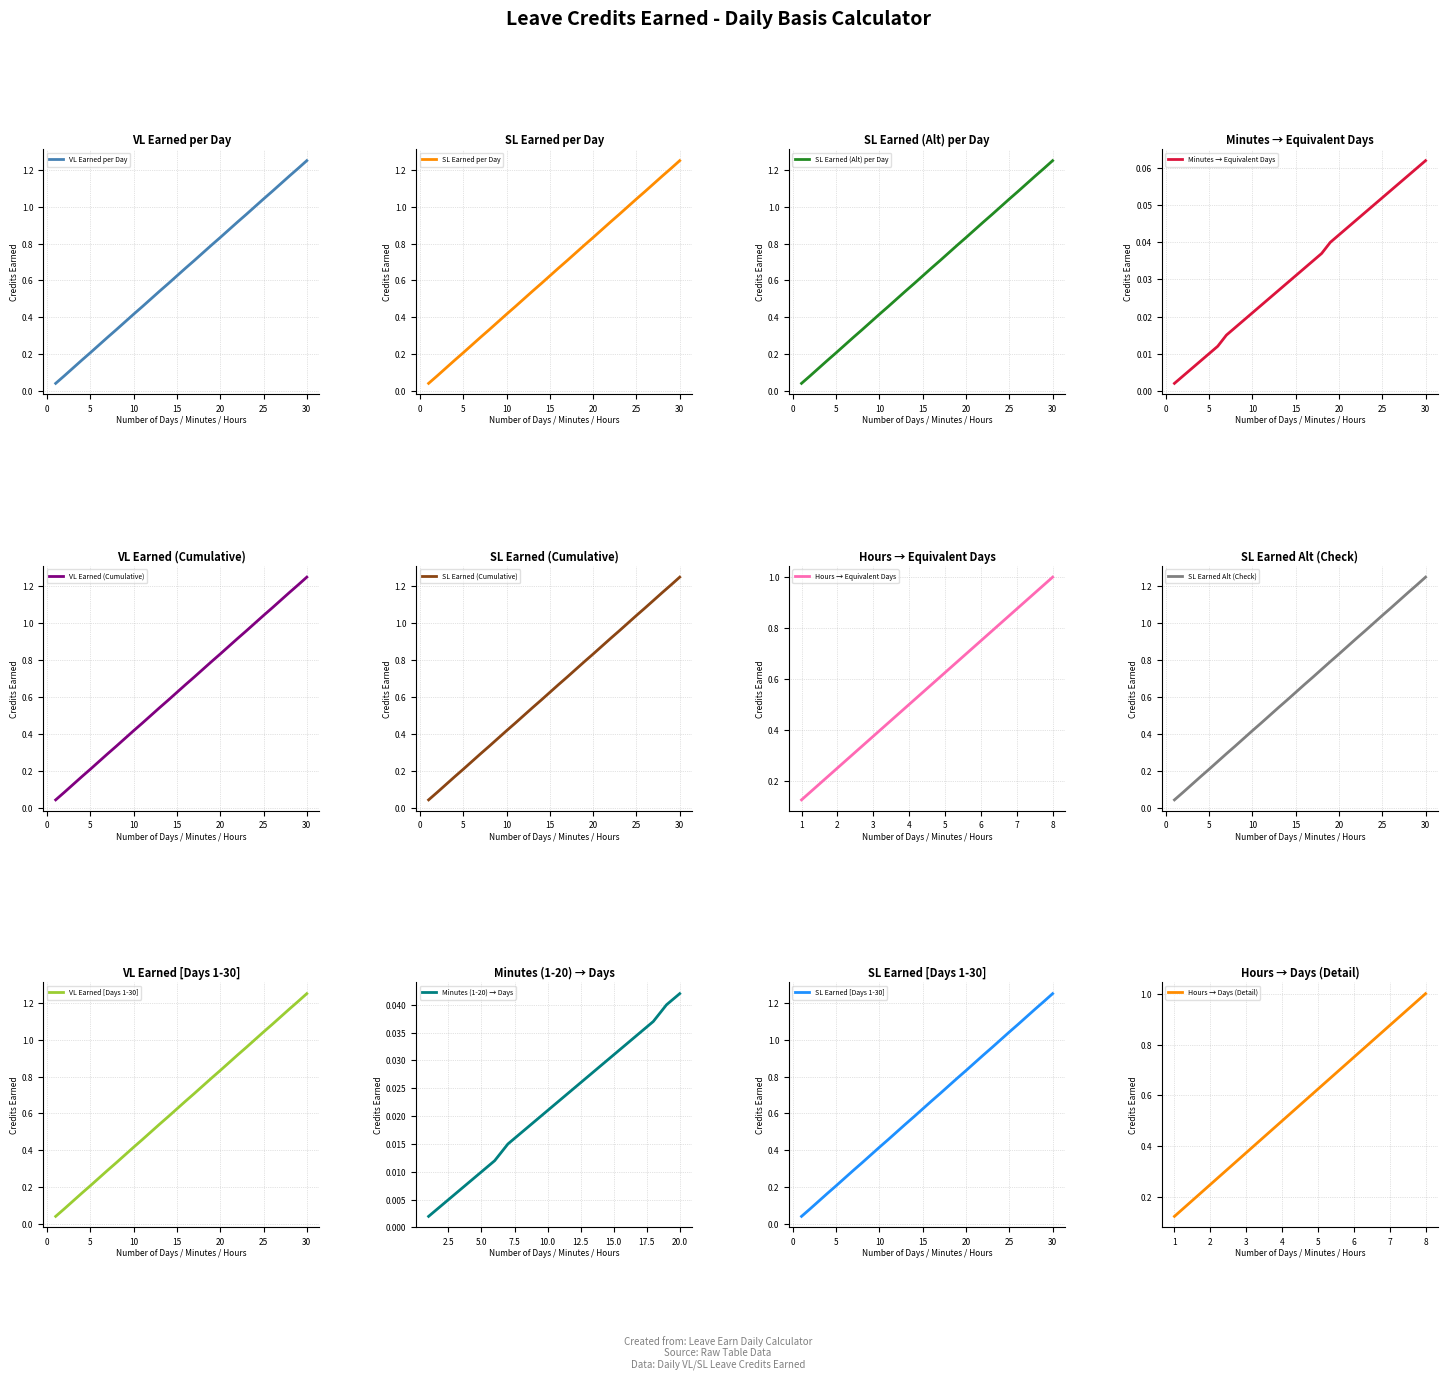

Which label corresponds to the smallest value in the chart?

1